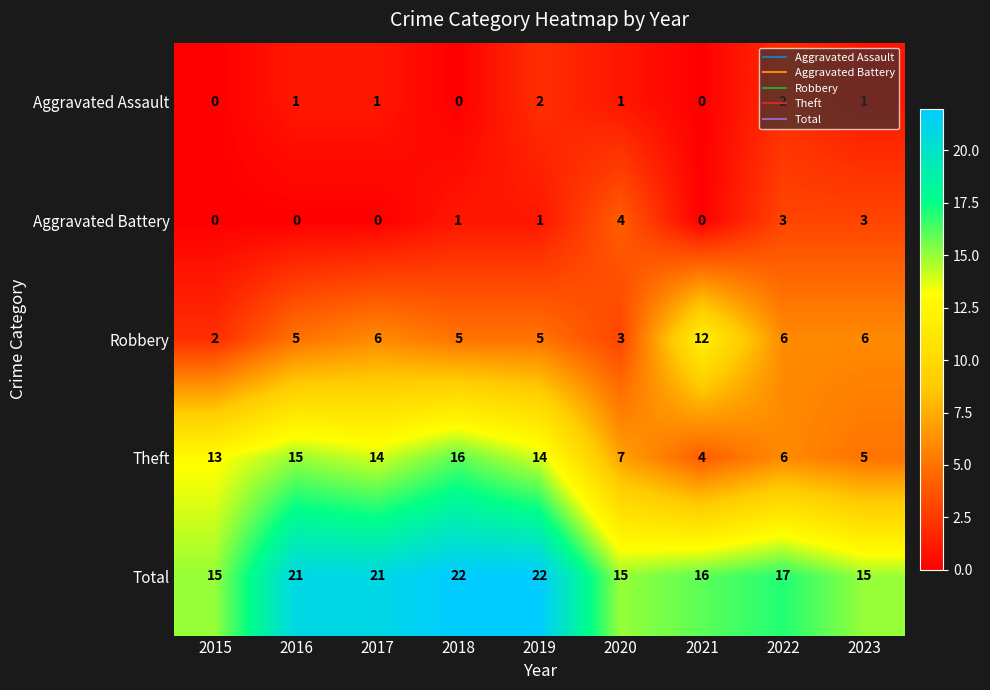

Which series has the largest range (max minus min)?

Theft